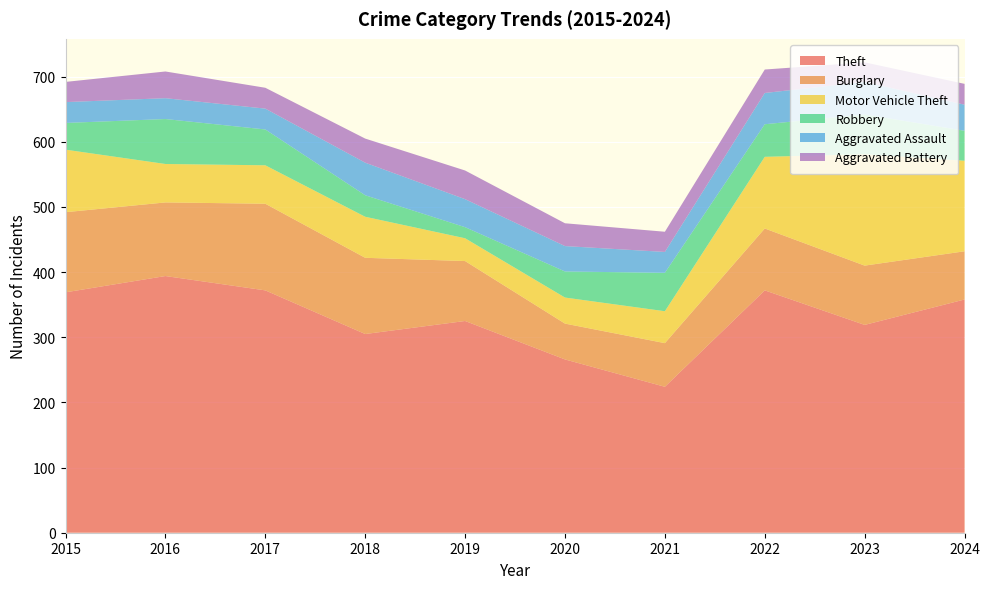

Reading left to right, extract all data points from this chart.

Theft: 369	394	372	305	325	266	224	372	319	358
Burglary: 123	113	133	117	92	55	67	95	91	74
Motor Vehicle Theft: 96	59	59	63	35	40	49	110	171	139
Robbery: 41	69	55	33	17	40	59	50	61	46
Aggravated Assault: 32	32	32	50	43	39	32	48	50	40
Aggravated Battery: 31	41	32	37	44	35	31	36	30	32